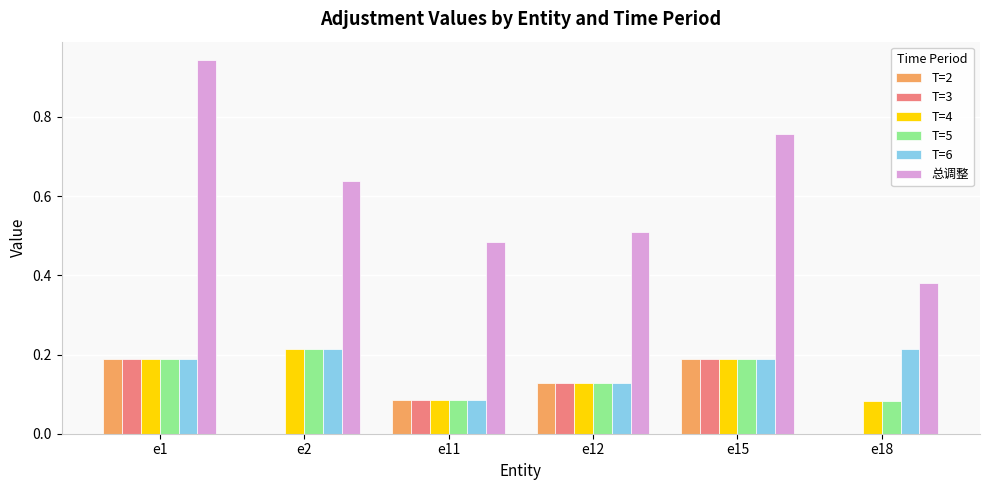

The value of T=6 at e2 is 0.3. True or false?

False